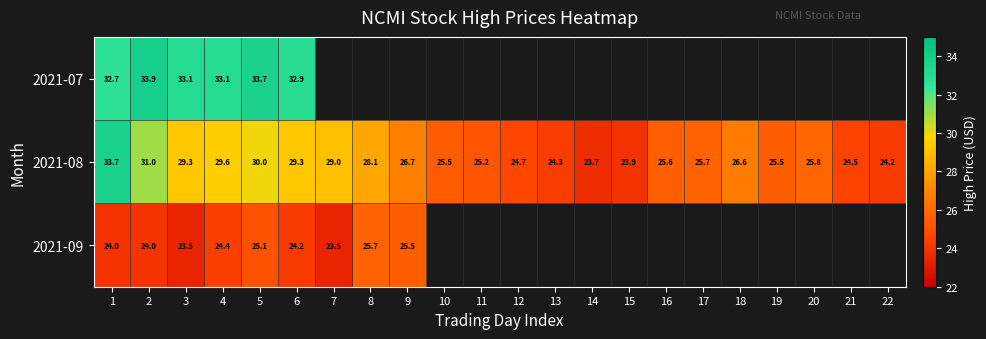

Which series has the largest total across all categories?

2021-08